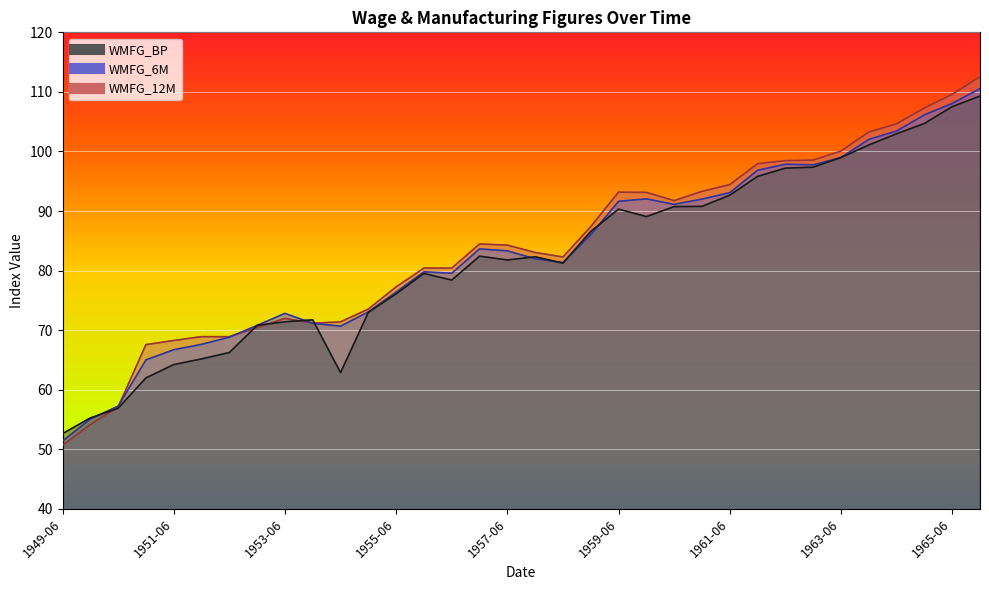

Reading left to right, list all the values displayed in this chart.

WMFG_BP: 1949-06=52.6	1949-12=55.3	1950-06=56.9	1950-12=62.0	1951-06=64.2	1951-12=65.2	1952-06=66.2	1952-12=70.8	1953-06=71.4	1953-12=71.7	1954-06=62.9	1954-12=73.0	1955-06=76.1	1955-12=79.5	1956-06=78.4	1956-12=82.4	1957-06=81.8	1957-12=82.3	1958-06=81.2	1958-12=86.6	1959-06=90.3	1959-12=89.1	1960-06=90.7	1960-12=90.8	1961-06=92.7	1961-12=95.8	1962-06=97.2	1962-12=97.4	1963-06=99.0	1963-12=101.1	1964-06=103.0	1964-12=104.7	1965-06=107.5	1965-12=109.3
WMFG_6M: 1949-06=51.4	1949-12=55.1	1950-06=57.2	1950-12=65.0	1951-06=66.7	1951-12=67.6	1952-06=68.8	1952-12=70.8	1953-06=72.8	1953-12=71.1	1954-06=70.7	1954-12=73.1	1955-06=76.4	1955-12=79.8	1956-06=79.5	1956-12=83.6	1957-06=83.3	1957-12=82.0	1958-06=81.3	1958-12=86.0	1959-06=91.6	1959-12=92.0	1960-06=91.1	1960-12=92.0	1961-06=93.1	1961-12=96.8	1962-06=97.9	1962-12=97.8	1963-06=99.0	1963-12=102.0	1964-06=103.4	1964-12=106.1	1965-06=108.1	1965-12=110.5
WMFG_12M: 1949-06=50.7	1949-12=54.2	1950-06=57.1	1950-12=67.6	1951-06=68.3	1951-12=68.9	1952-06=68.9	1952-12=70.4	1953-06=72.0	1953-12=71.2	1954-06=71.4	1954-12=73.5	1955-06=77.3	1955-12=80.4	1956-06=80.4	1956-12=84.5	1957-06=84.3	1957-12=83.0	1958-06=82.3	1958-12=87.4	1959-06=93.2	1959-12=93.1	1960-06=91.7	1960-12=93.3	1961-06=94.4	1961-12=97.9	1962-06=98.5	1962-12=98.5	1963-06=100.1	1963-12=103.3	1964-06=104.7	1964-12=107.3	1965-06=109.6	1965-12=112.5